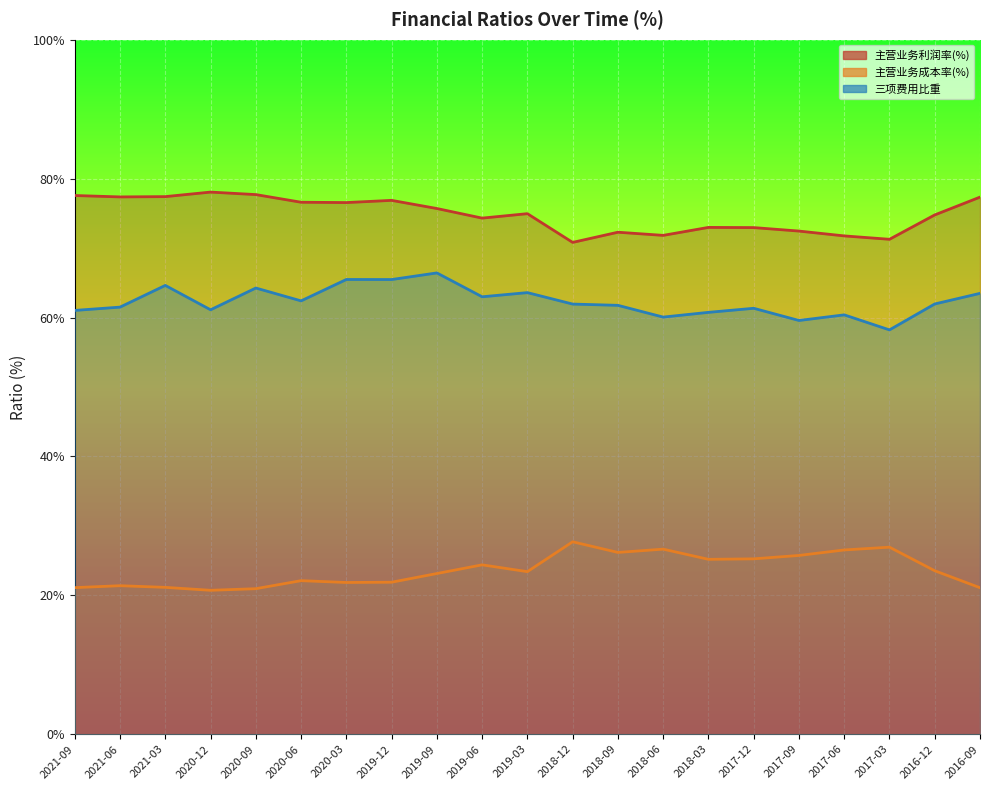

What is the spread (max minus min) of values at 2018-06?

45.2